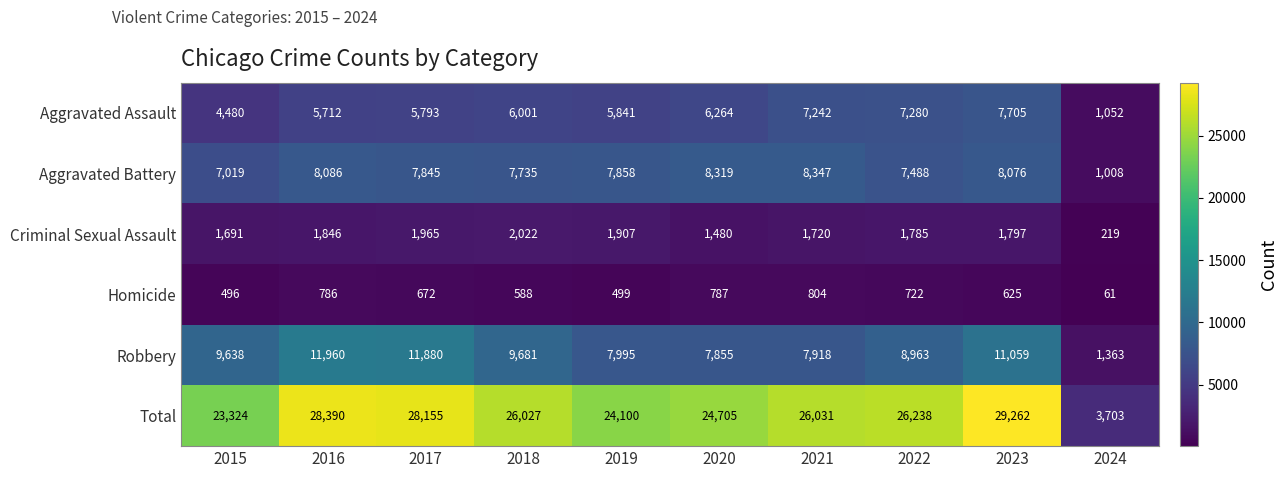

Rank the series by their maximum value, from lowest to highest.

Homicide, Criminal Sexual Assault, Aggravated Assault, Aggravated Battery, Robbery, Total